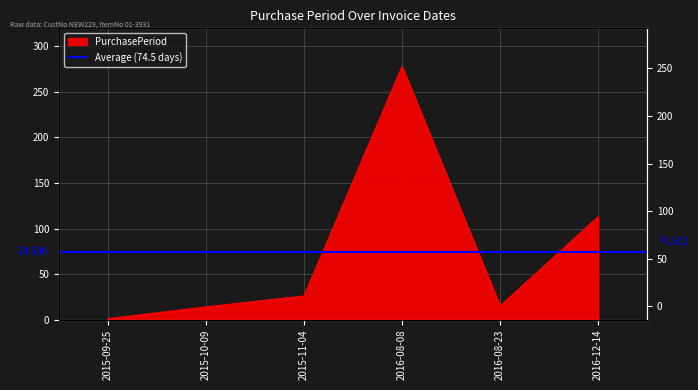

Rank the categories by value from highest to lowest.

2016-08-08, 2016-12-14, 2015-11-04, 2016-08-23, 2015-10-09, 2015-09-25